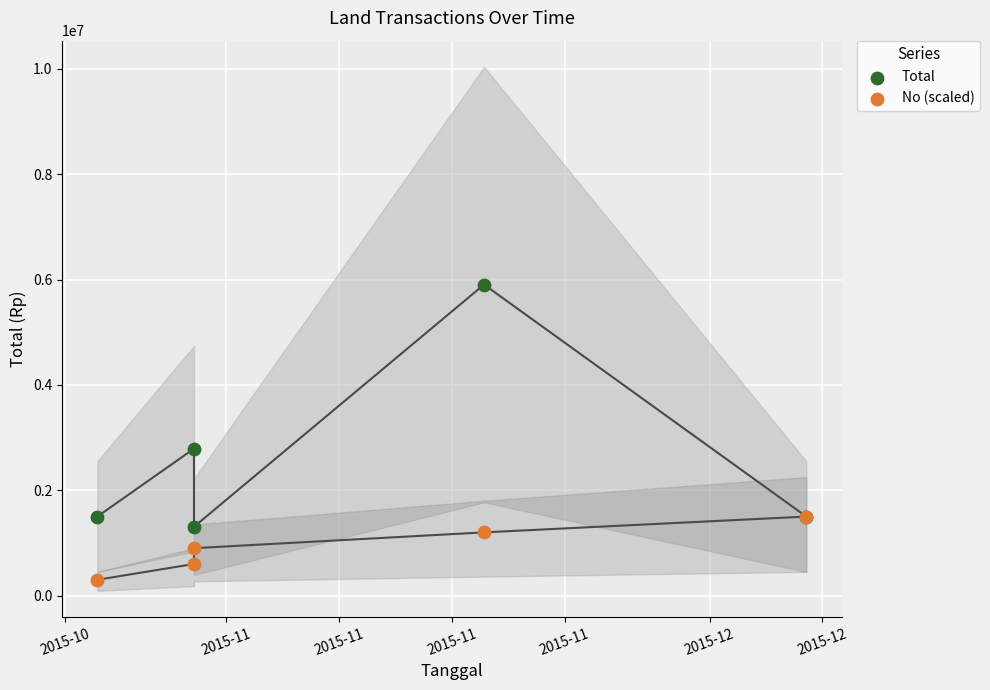

Which series reaches the maximum Y coordinate?

Total